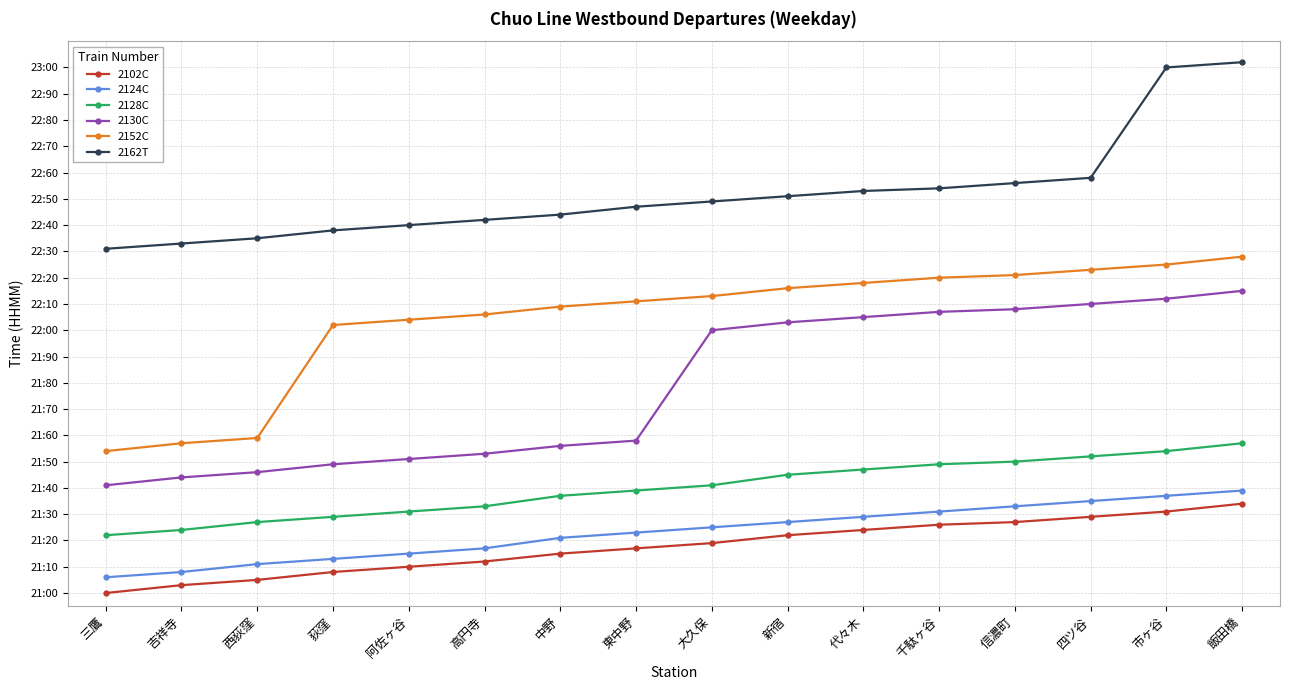

Rank the series by their maximum value, from lowest to highest.

2102C, 2124C, 2128C, 2130C, 2152C, 2162T